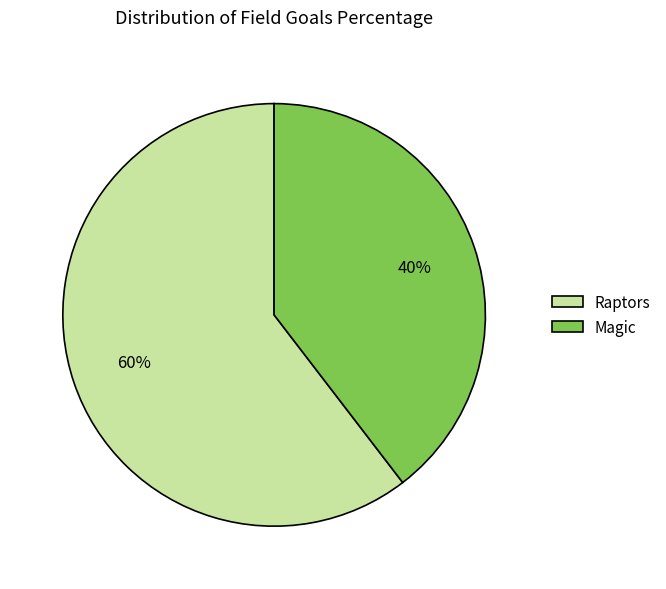

Between Magic and Raptors, which is larger?

Raptors